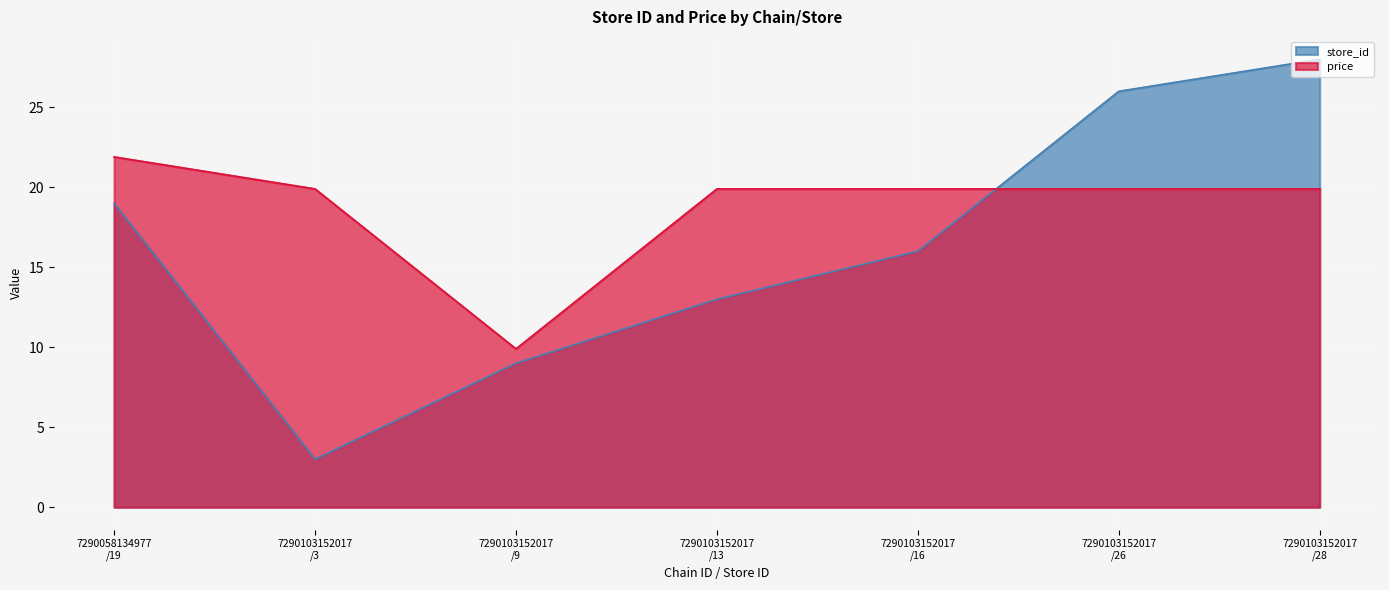

True or false: store_id has more than 1 points higher than both neighbors.

False